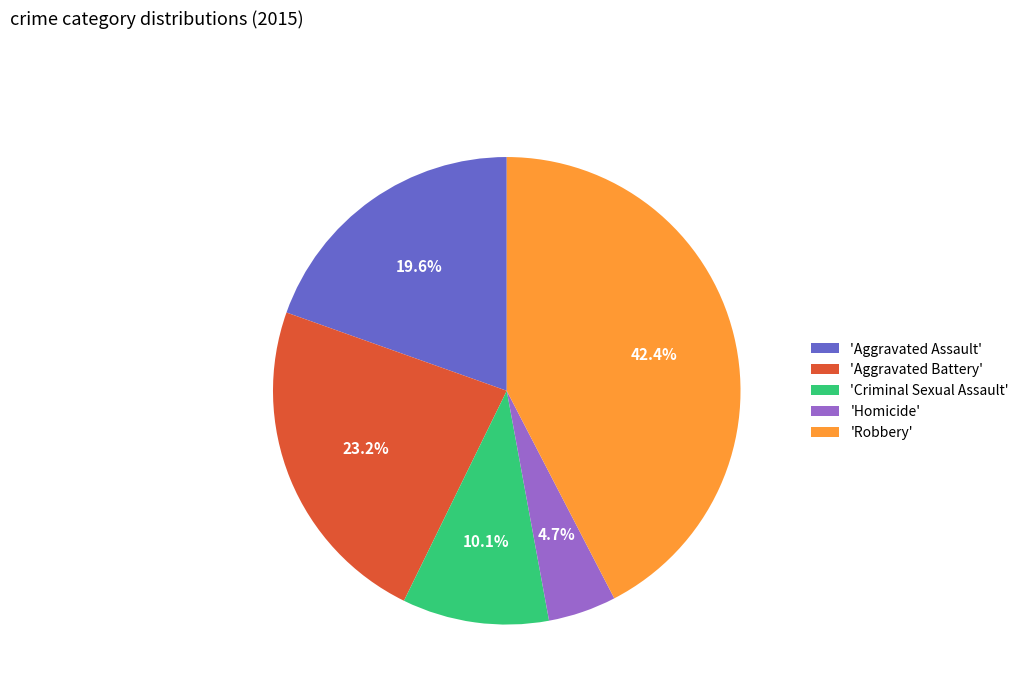

What percentage is NOT represented by 'Homicide'?

95.3%